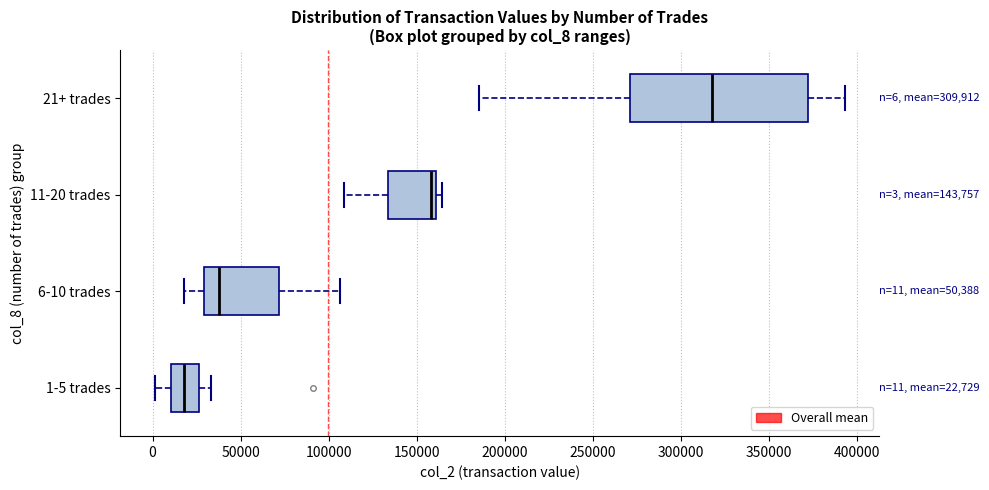

Which box's median line is the furthest to the left?

1-5 trades